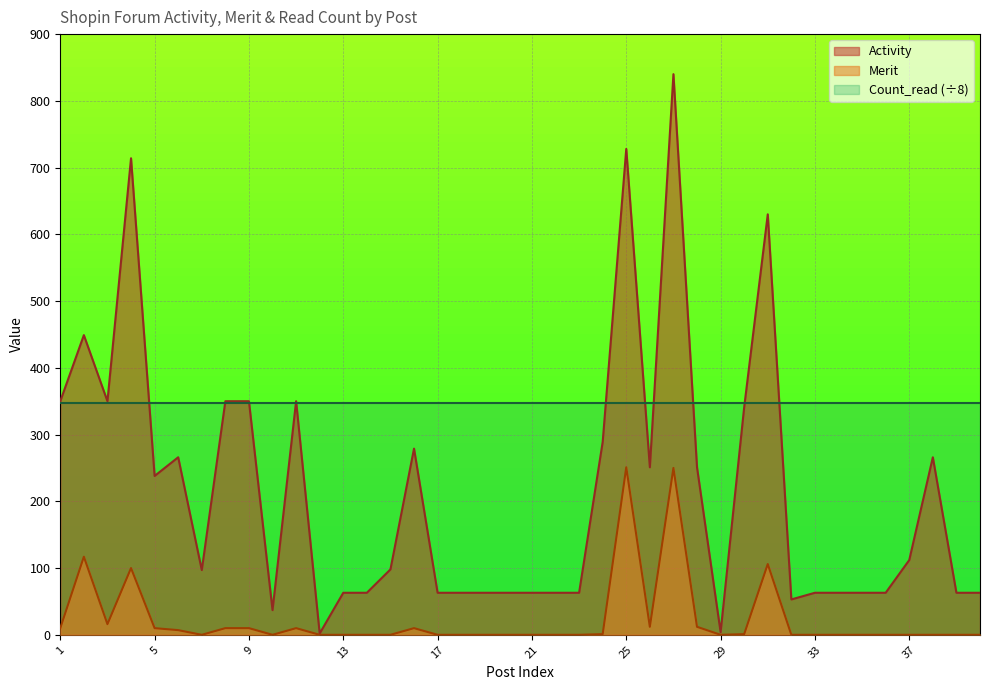

What is the difference between the second highest and minimum values in the Merit series?

250.0